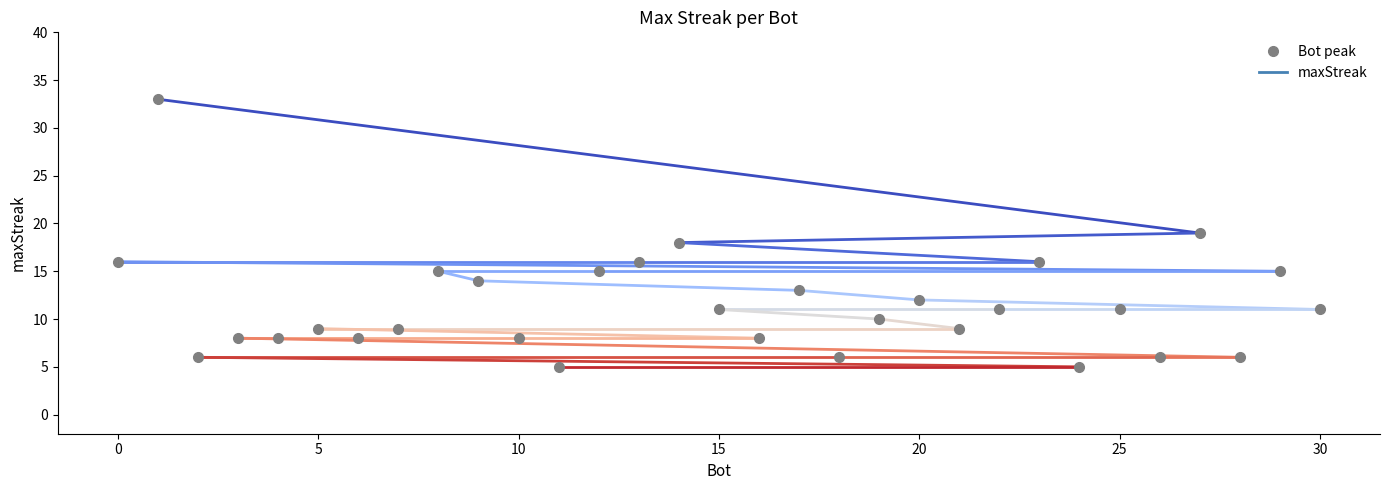

What is the sum of all values?

357